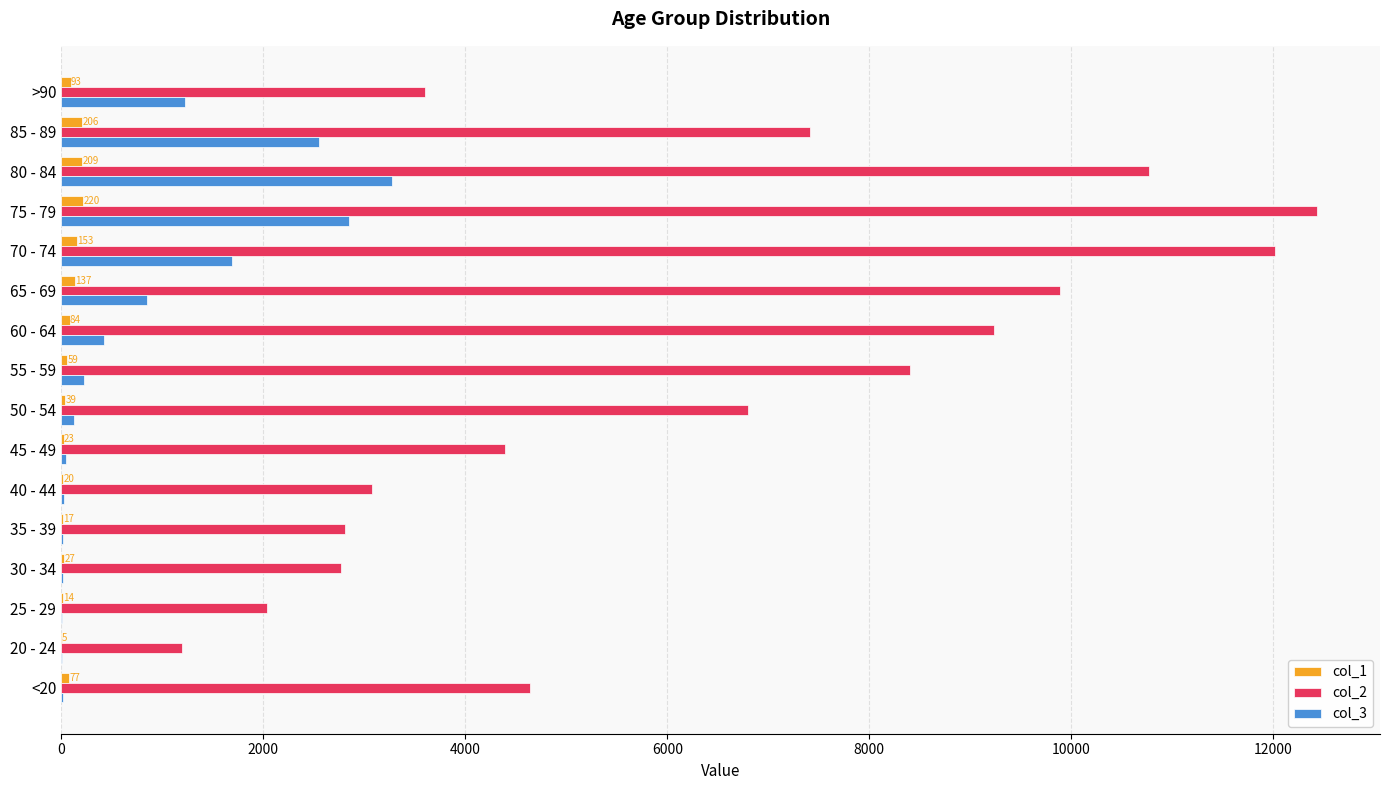

What is the sum of all col_1 values?

1383